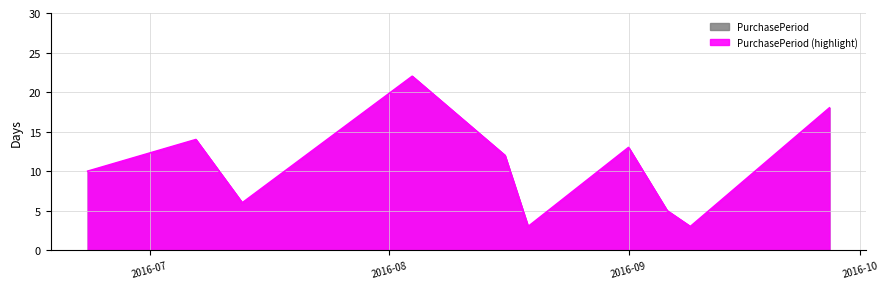

What is the difference between the maximum and minimum values?

19